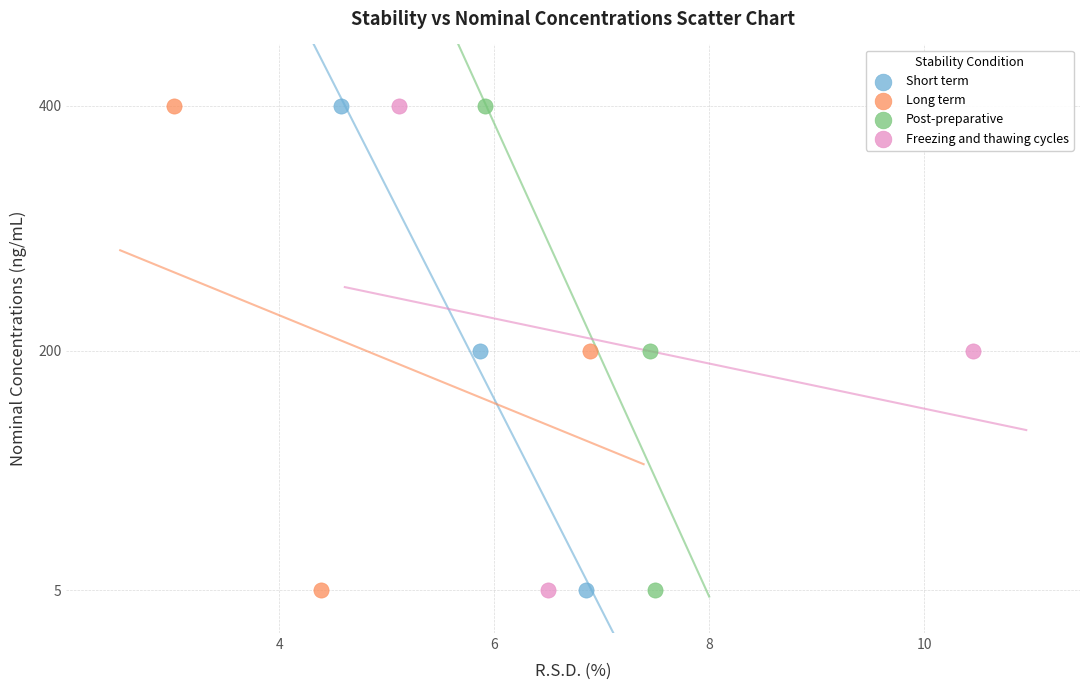

What are all the series names shown in the legend?

Short term, Long term, Post-preparative, Freezing and thawing cycles